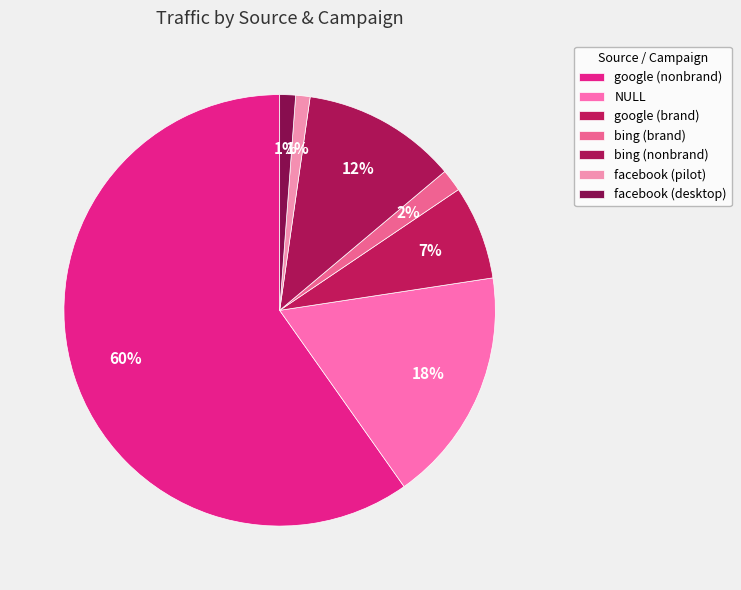

Which category has the smallest portion of the pie?

facebook (pilot)